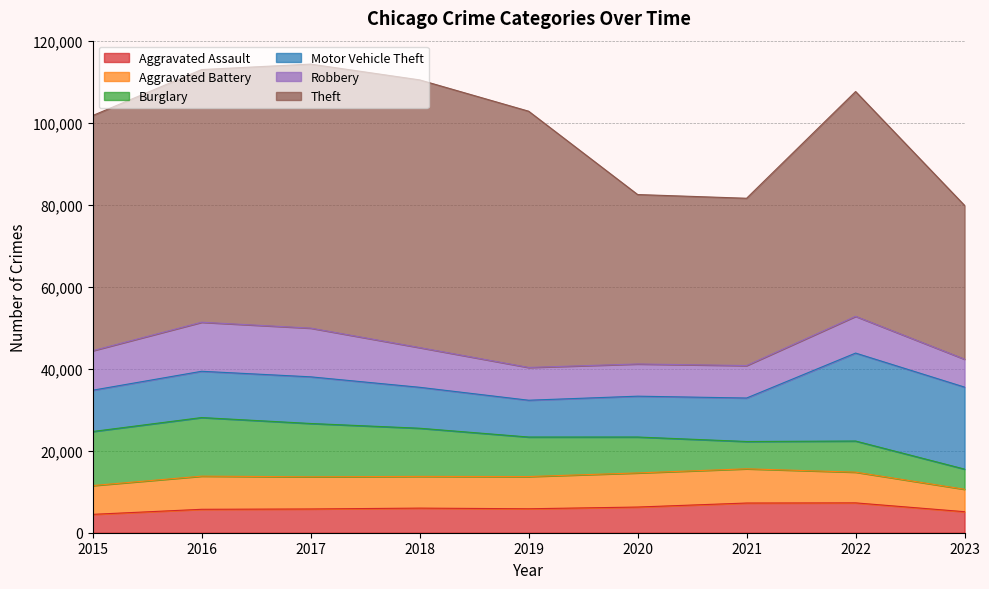

Rank the series at 2015 from highest to lowest value.

Theft, Burglary, Motor Vehicle Theft, Robbery, Aggravated Battery, Aggravated Assault